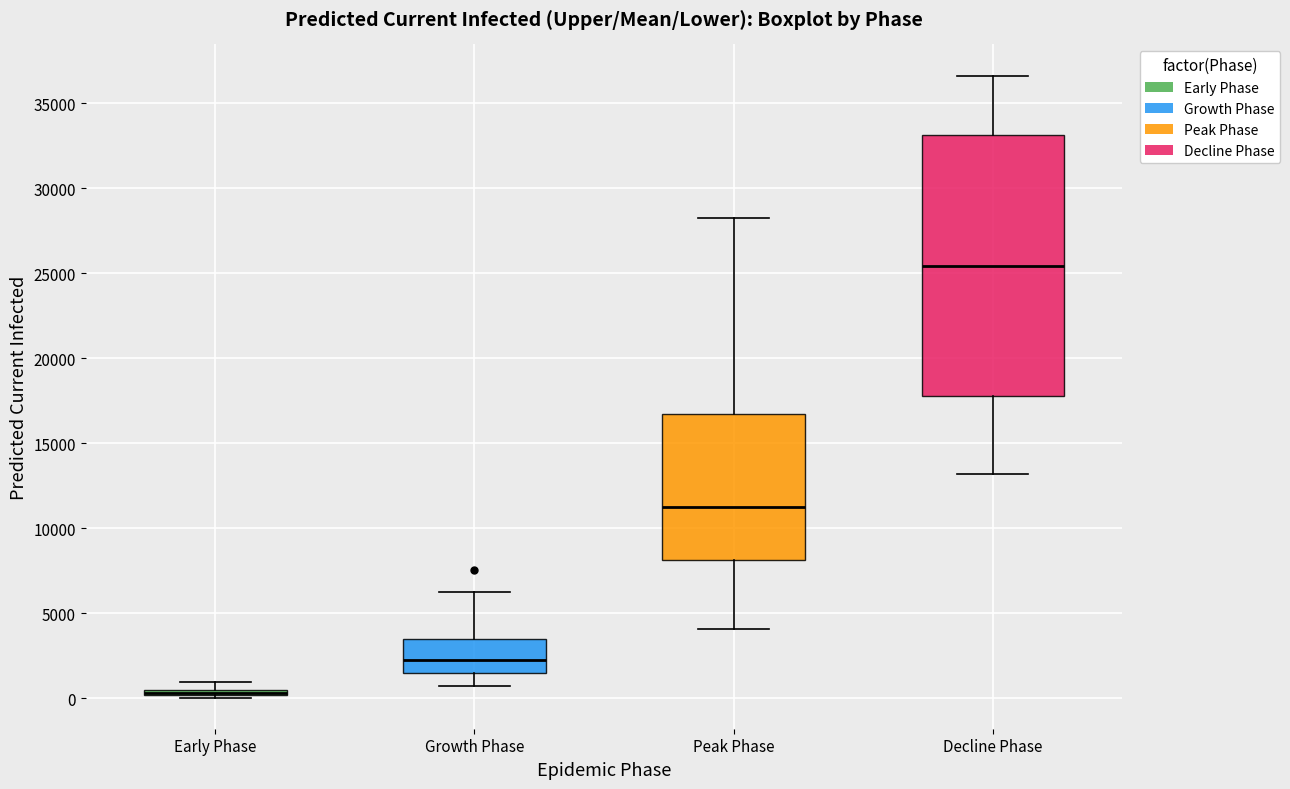

Where is the upper edge of the box for Early Phase on the y-axis? The values are not printed on the chart, so give them approximately, as read against the axis.

500